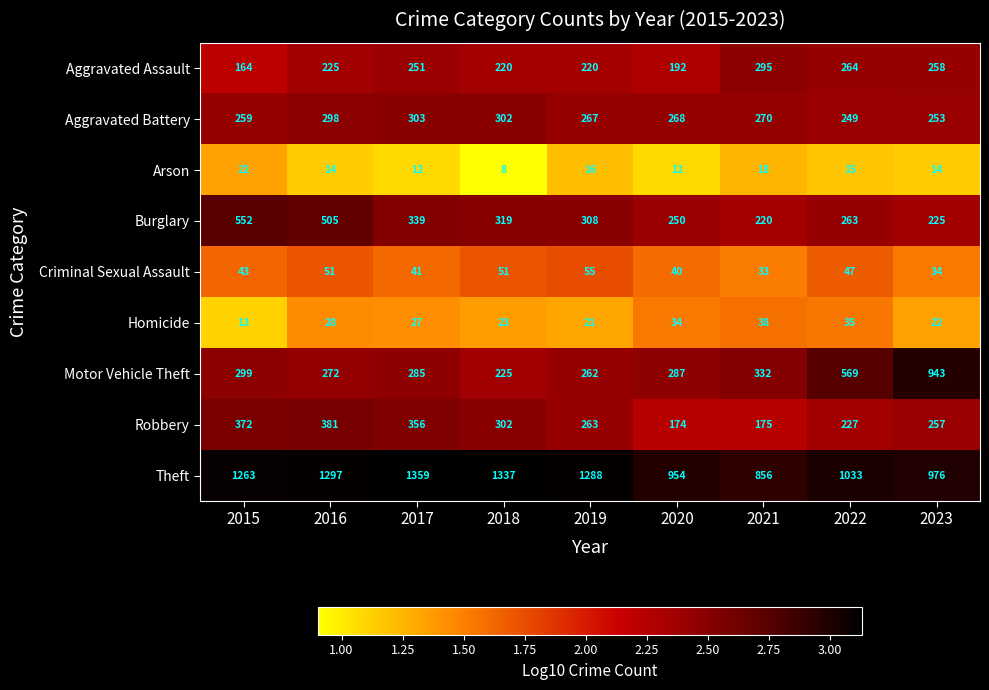

At which category is the sum across all series the highest?

2016